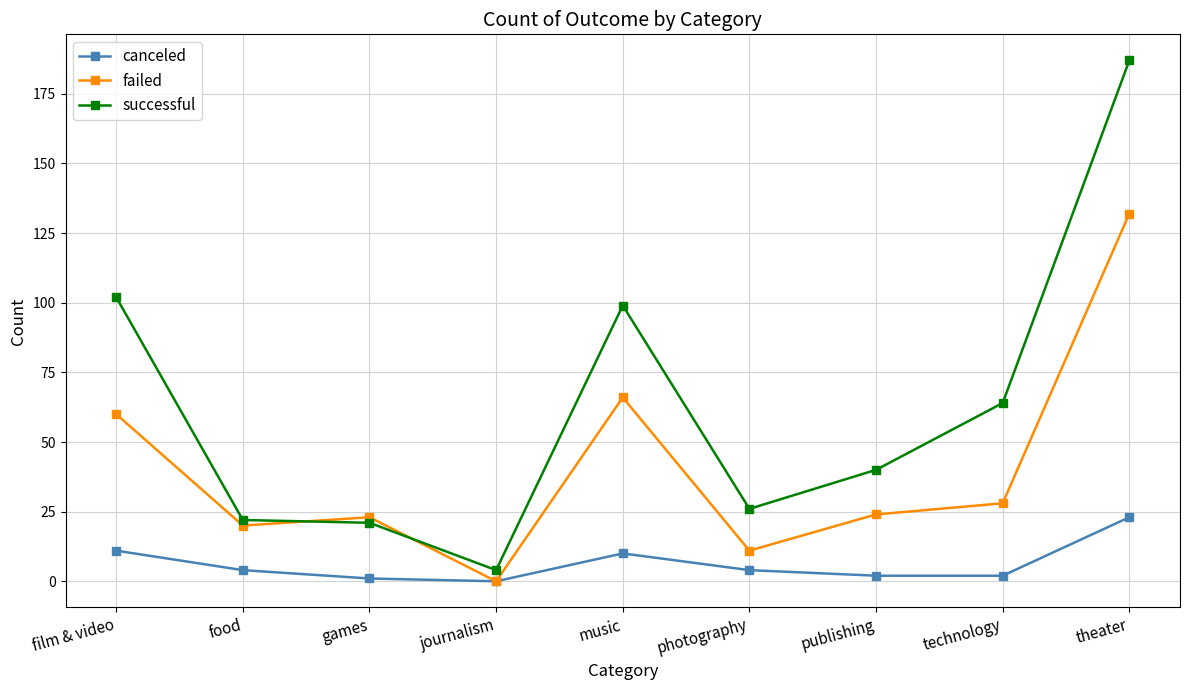

Rank the series at technology from lowest to highest value.

canceled, failed, successful